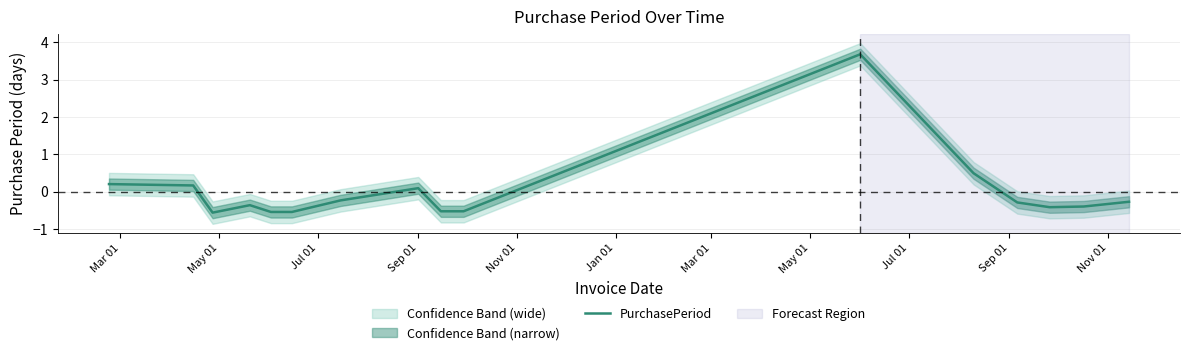

What is the greatest value displayed?

3.7